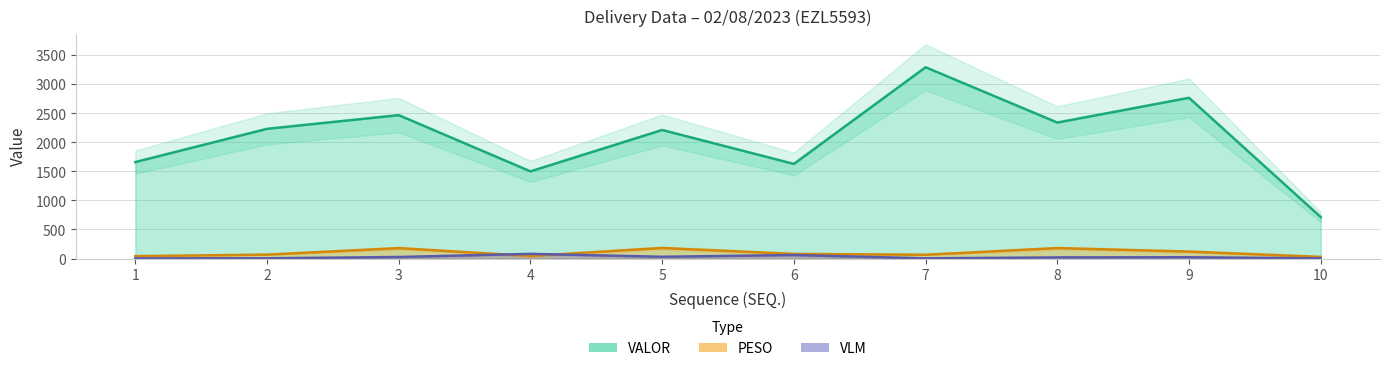

How many data points in VLM are above 22?

4